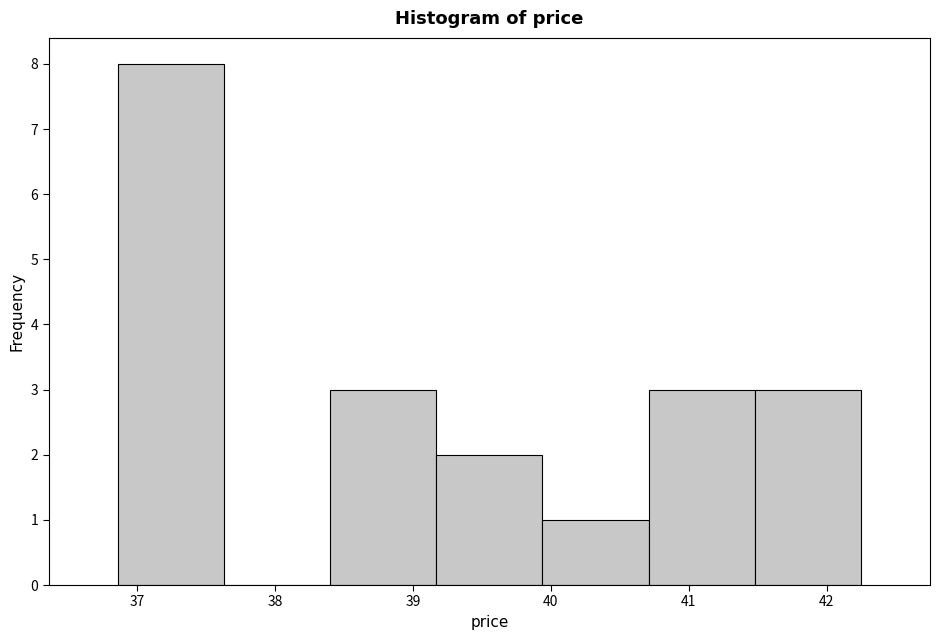

Over which range of the x-axis is the bar tallest?

36.86 to 37.63